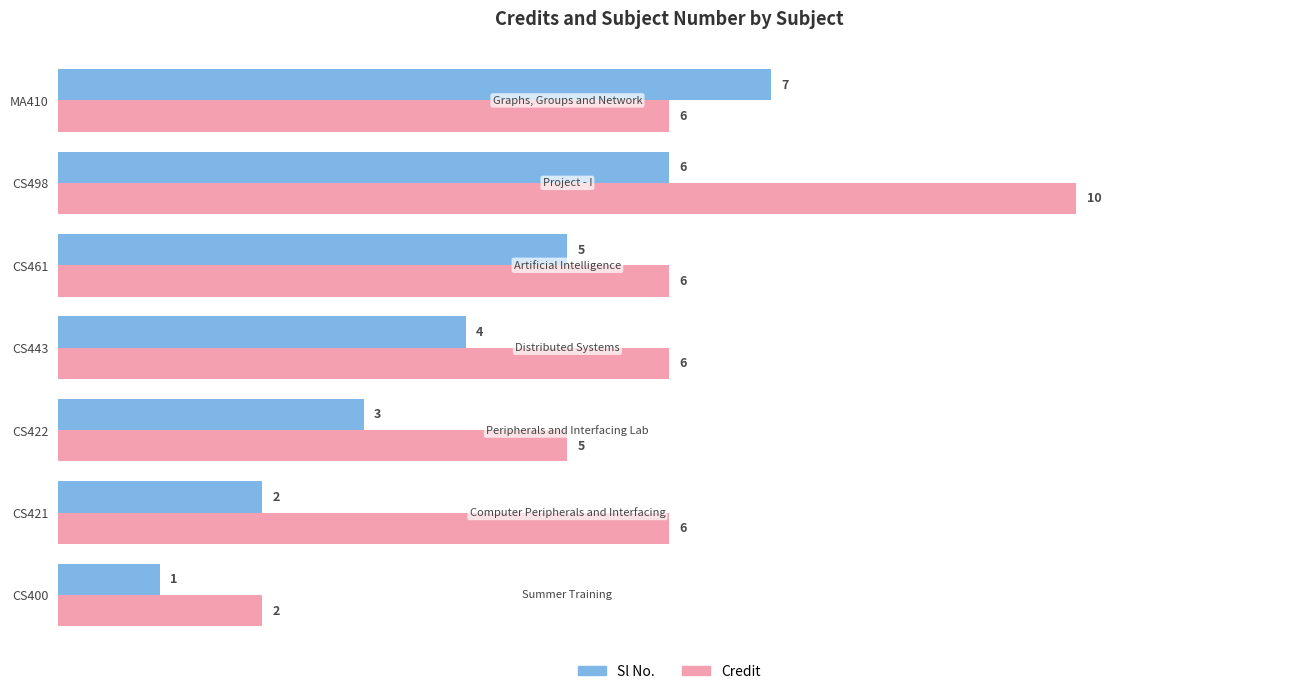

The Sl No. series shows 3 at CS421. True or false?

False